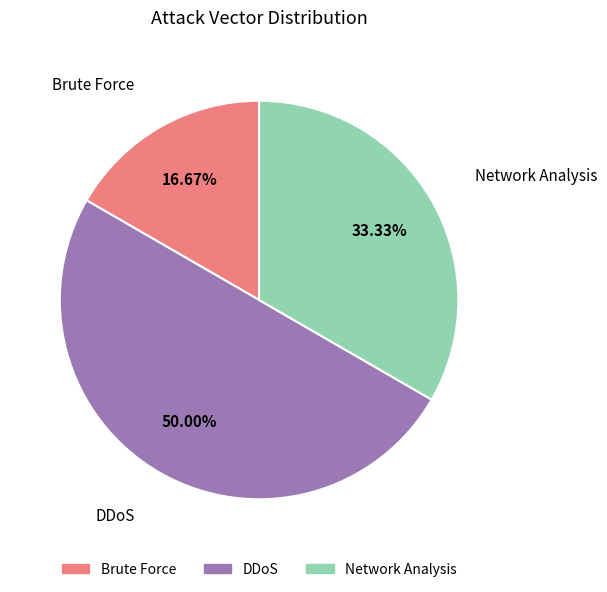

What is the total percentage of Network Analysis and DDoS?

83.3%